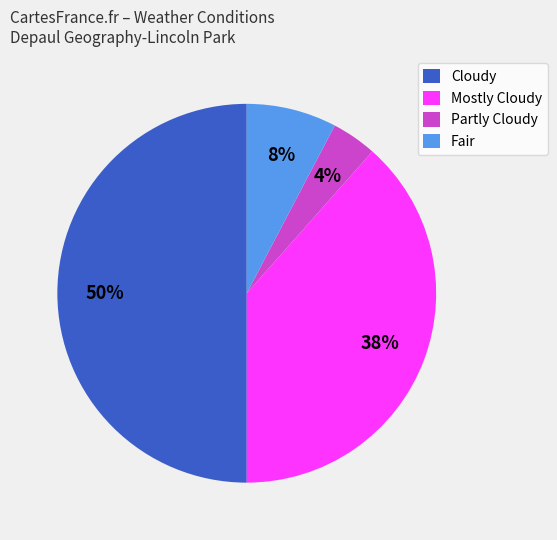

To the nearest percent, what percentage of the pie is Fair?

8%